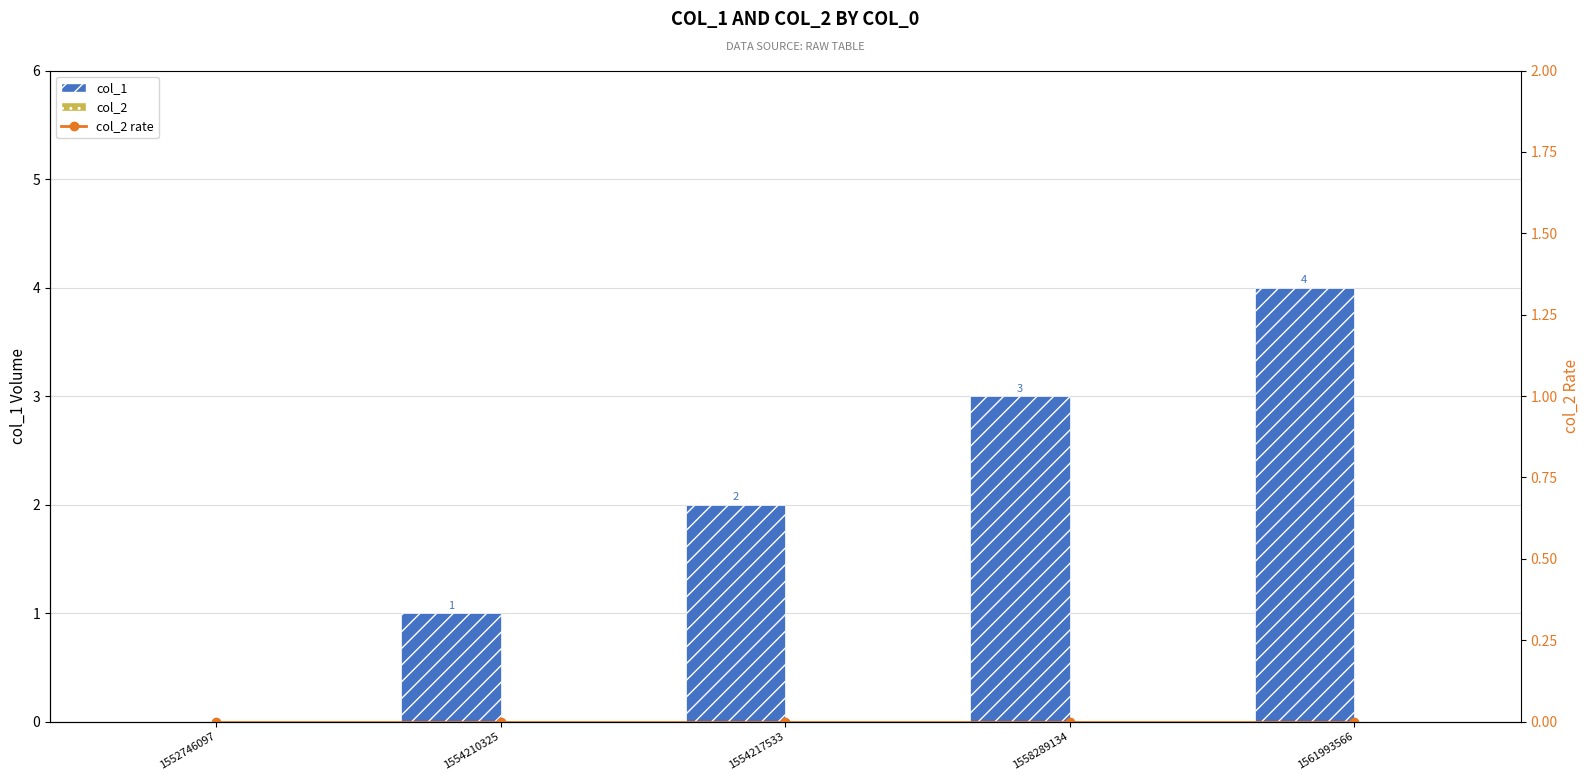

The value of col_1 at 1561993566 is 2. True or false?

False